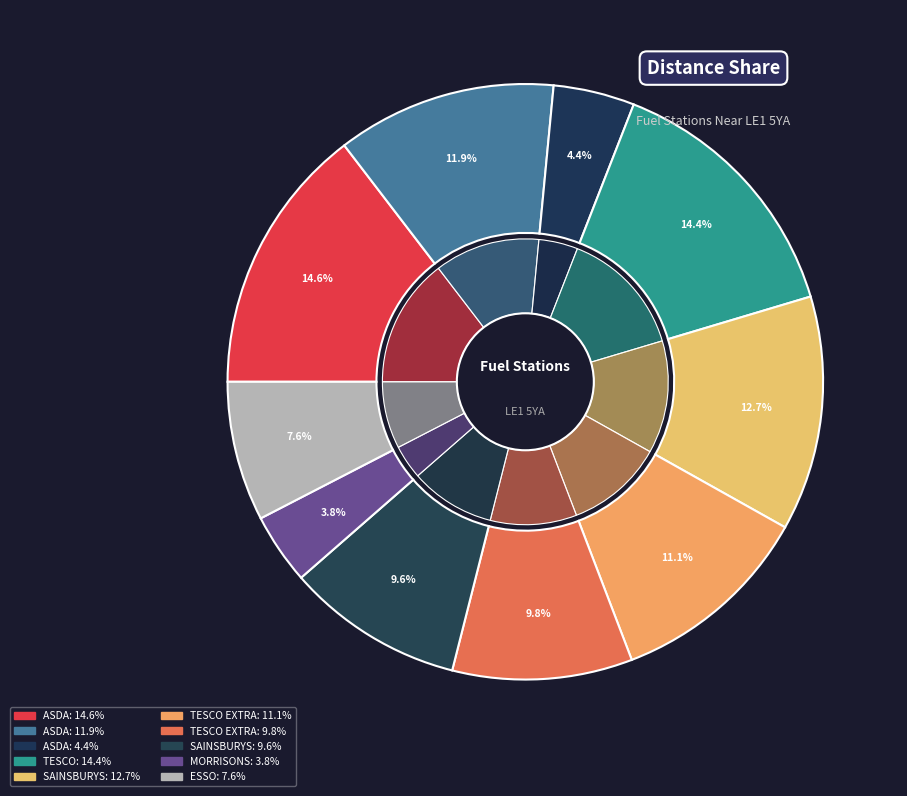

Is it true that TESCO EXTRA Hamilton (Simple) is 5% of the pie?

False